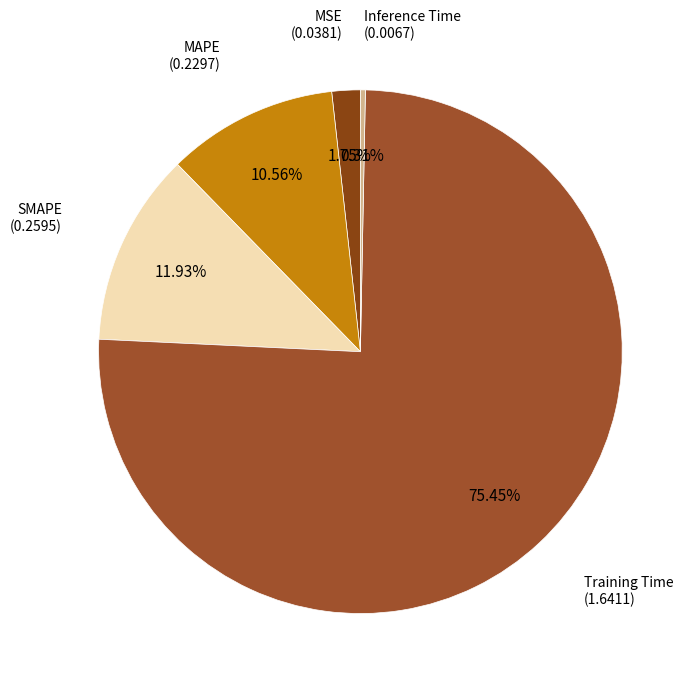

Rank the categories by value from lowest to highest.

Inference Time, MSE, MAPE, SMAPE, Training Time